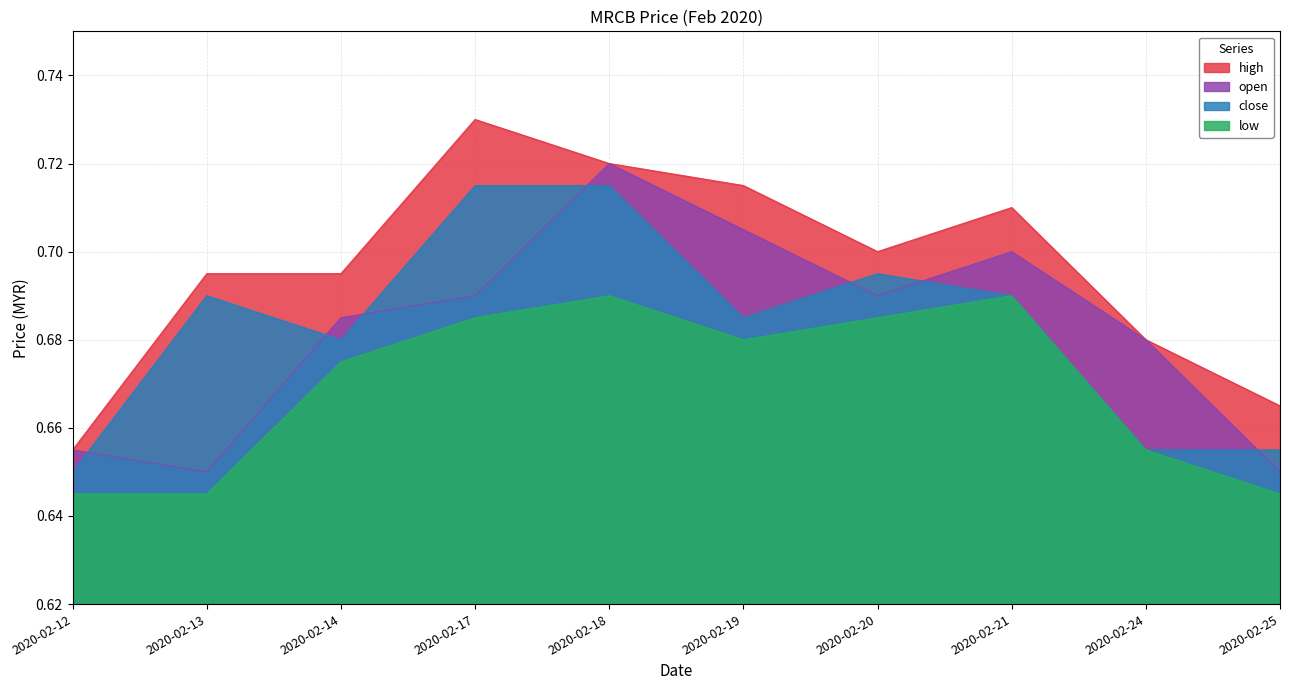

What is the value of the low point at the 3rd from the left?

0.7